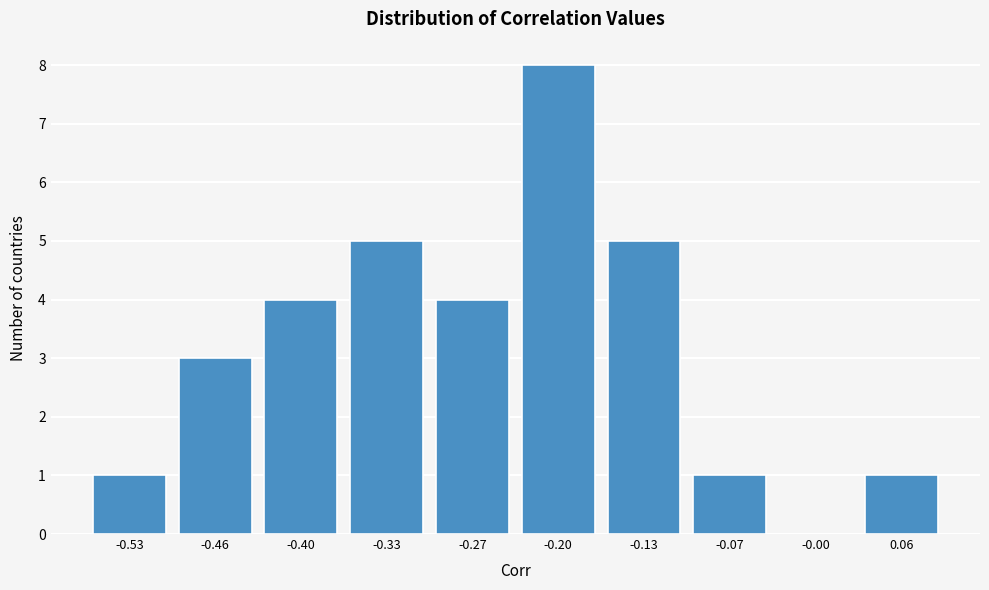

The value at -0.33 is 5. True or false?

True